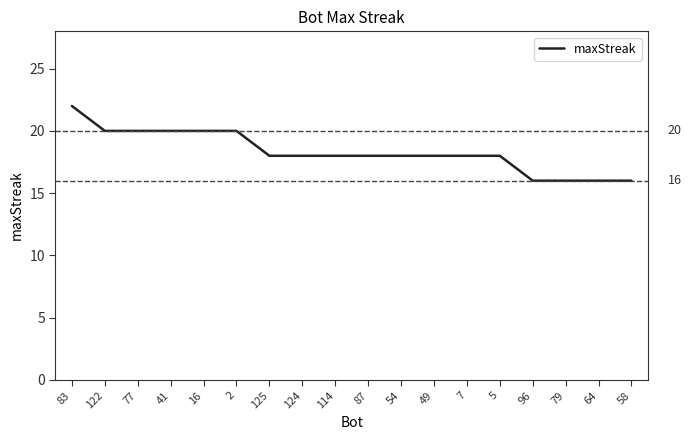

Between 7 and 79, which is larger?

7